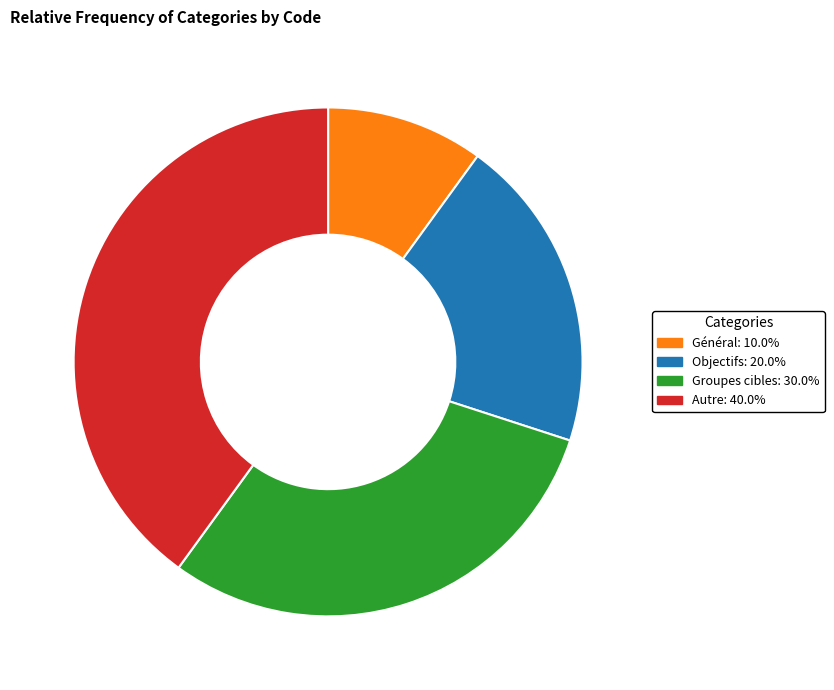

Rank the categories by value from highest to lowest.

Autre, Groupes cibles, Objectifs, Général